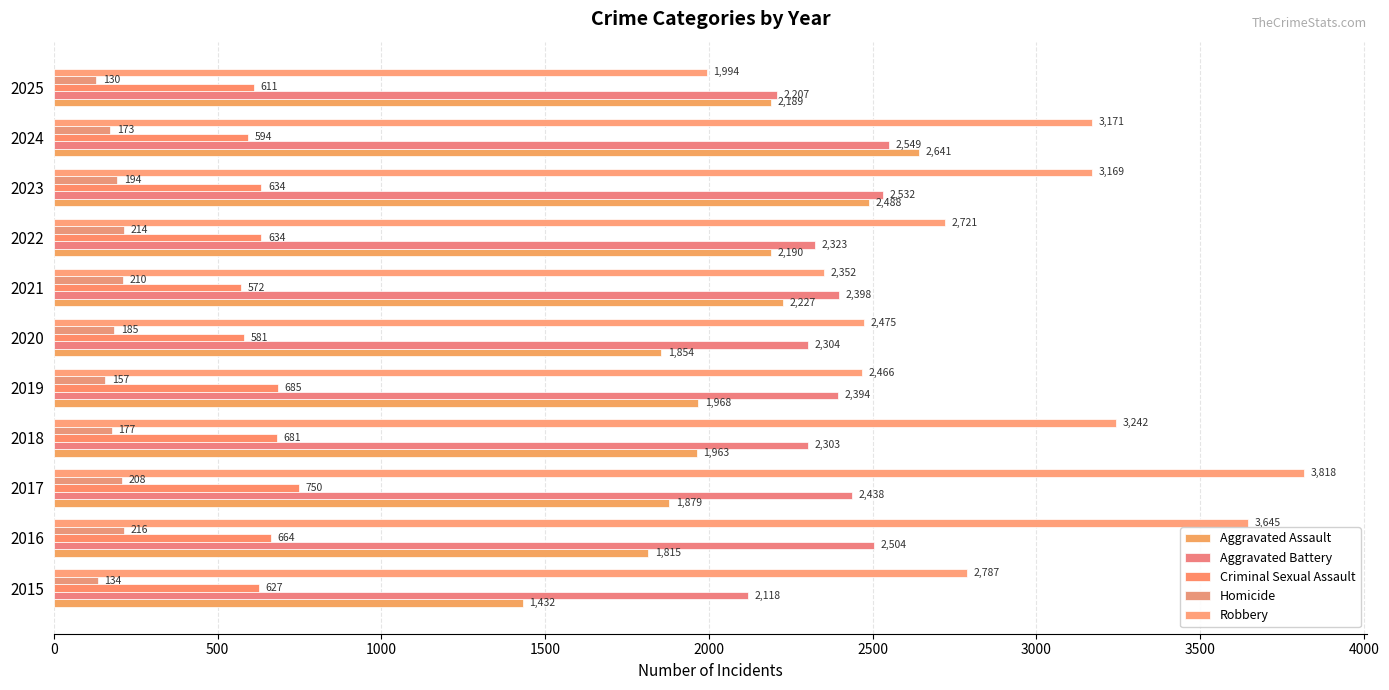

What is the maximum value shown in the chart?

3818